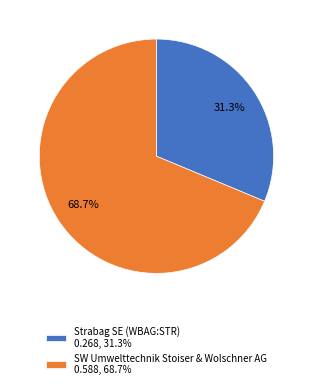

Combined, do Strabag SE (WBAG:STR) and SW Umwelttechnik Stoiser & Wolschner AG account for over 50%?

Yes